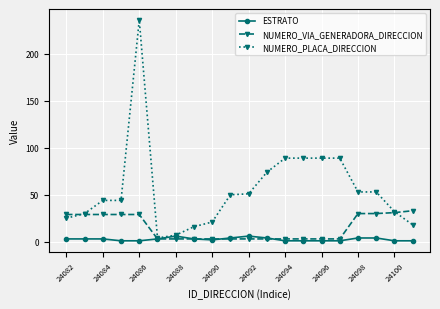

What is the maximum value shown in the chart?

236